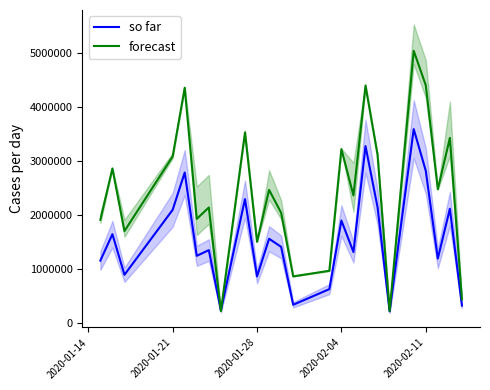

True or false: forecast and so far intersect in this chart.

True